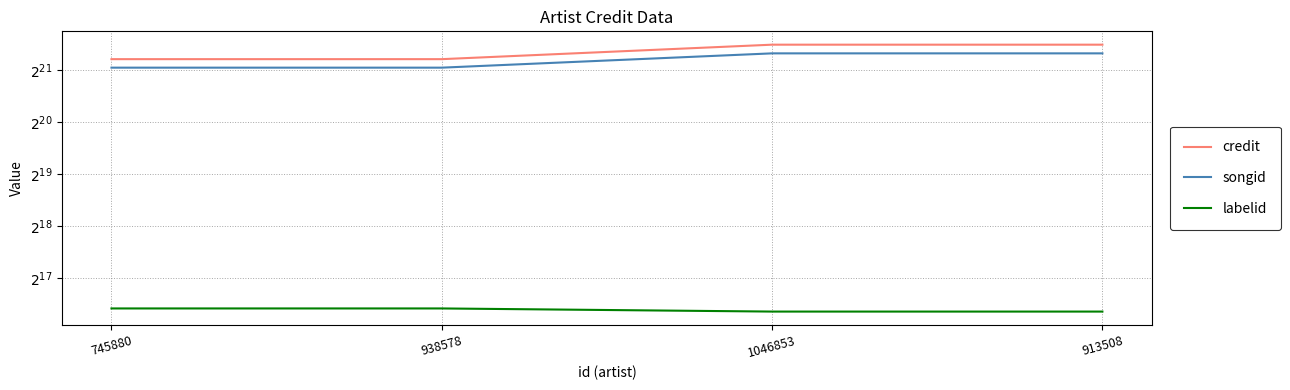

Rank the series by their maximum value, from lowest to highest.

labelid, songid, credit